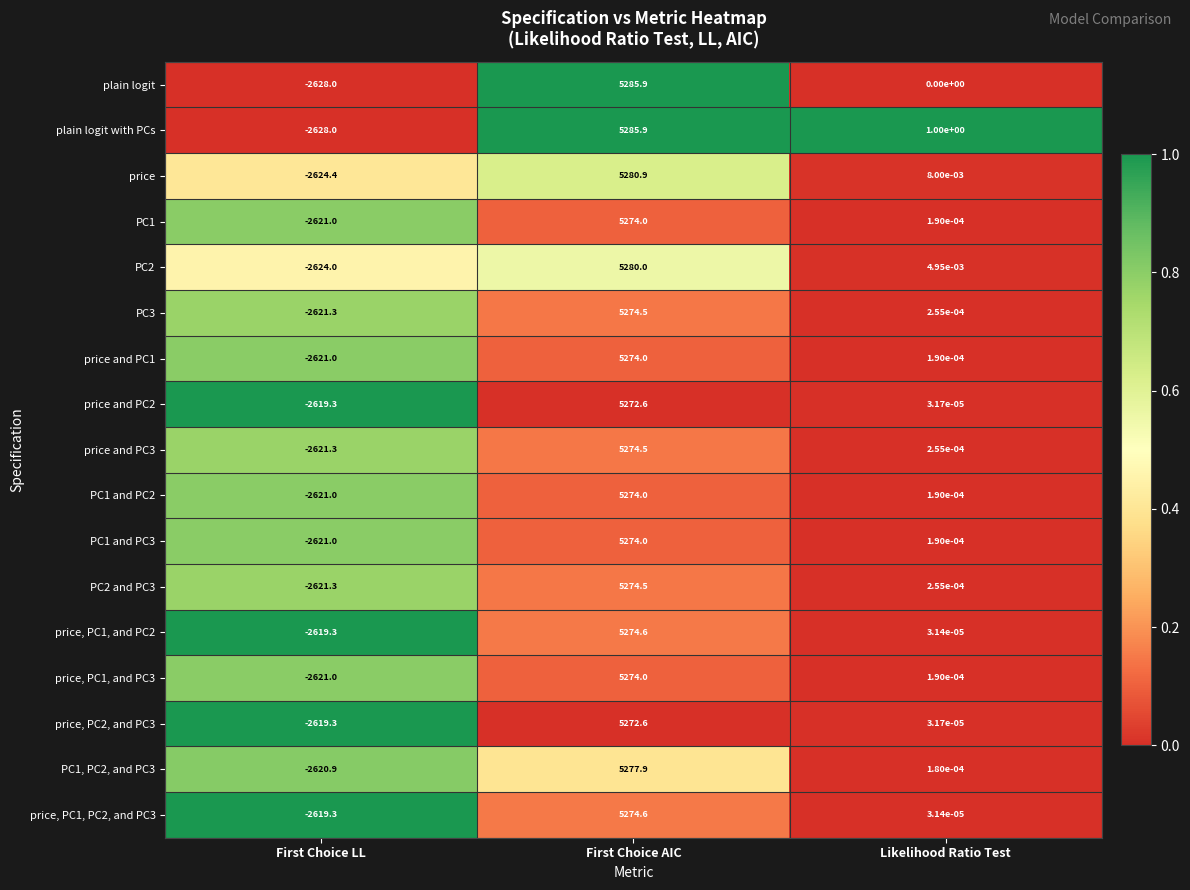

At how many categories does at least one series exceed 0?

2